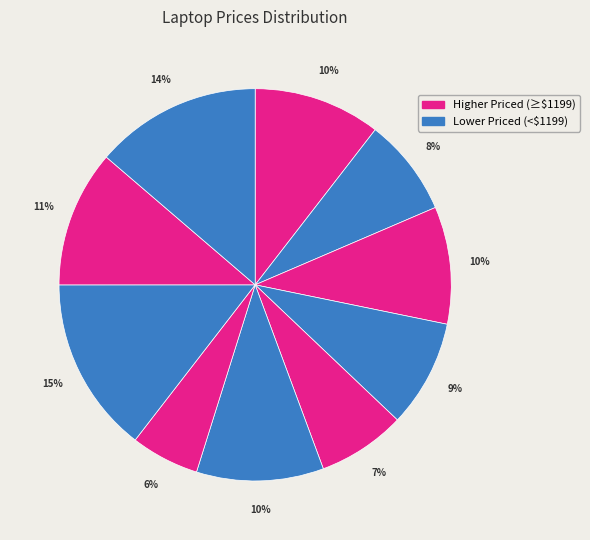

Count the number of slices in the pie.

10